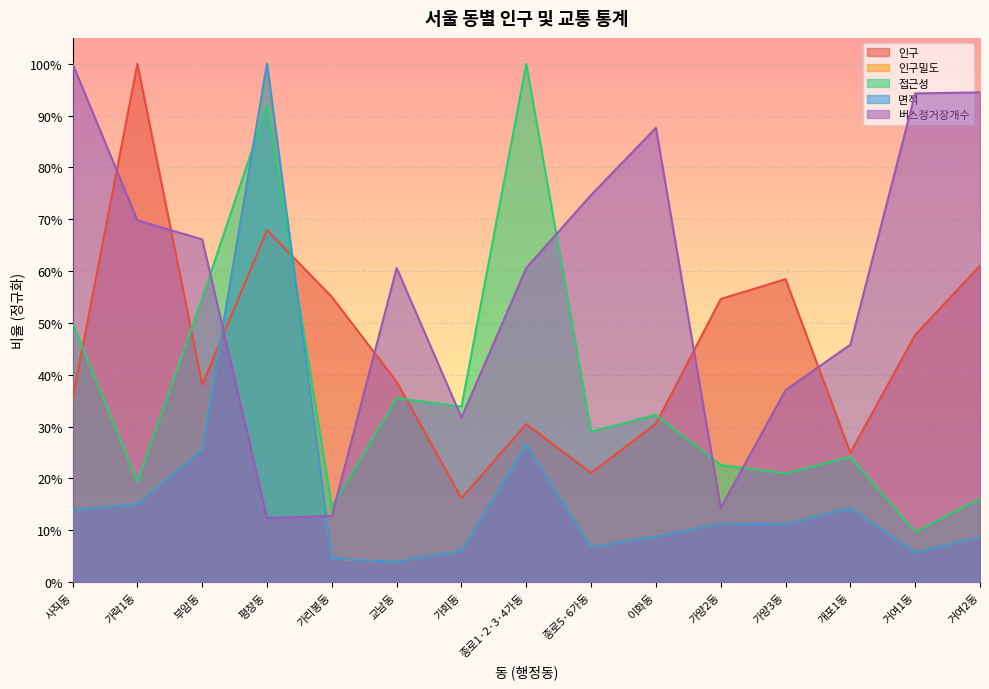

Is the value of 면적 at 가회동 greater than the value of 인구 at 이화동?

No